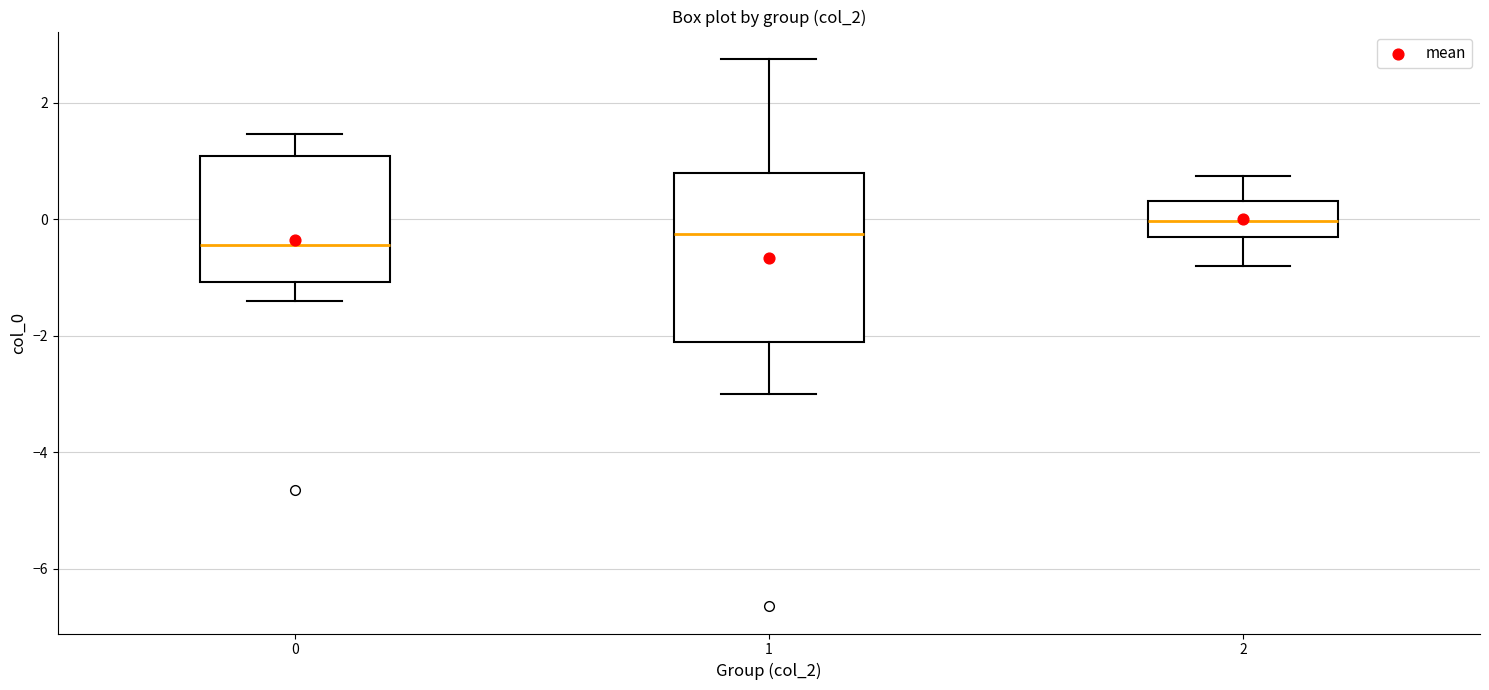

Reading left to right, read every box against the y-axis: the position of its median line, the range the box covers, and the ends of its whiskers. The values are not printed on the chart, so give them approximately, as read against the axis.

0: median -0.4, box -1.0 to 1.0, whiskers -1.4 to 1.4
1: median -0.2, box -2.2 to 0.8, whiskers -3.0 to 2.8
2: median 0.0, box -0.4 to 0.4, whiskers -0.8 to 0.8